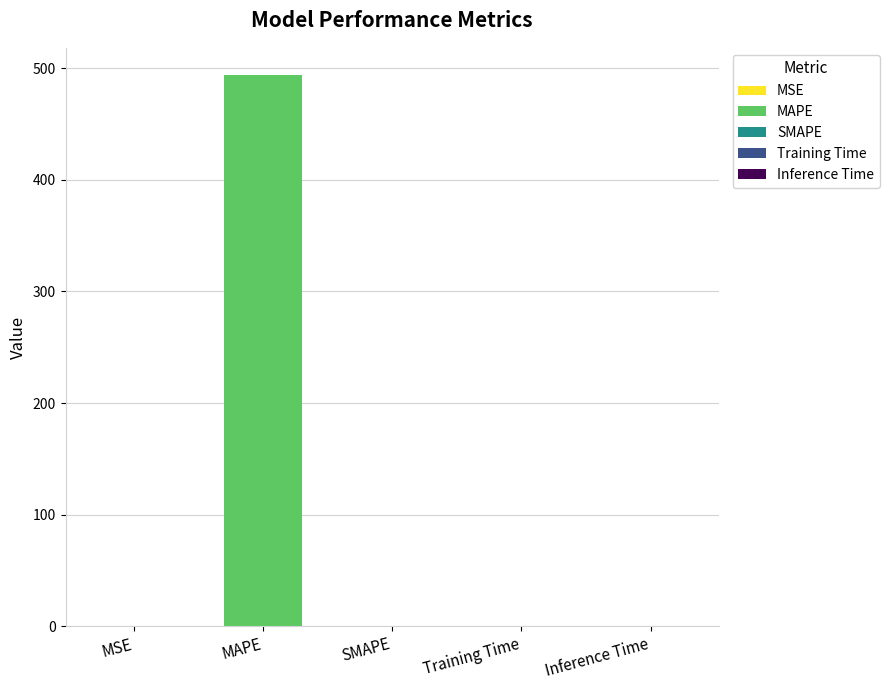

Reading left to right, transcribe all the data shown in this chart.

0.2	493.5	0.0	0.0	0.0